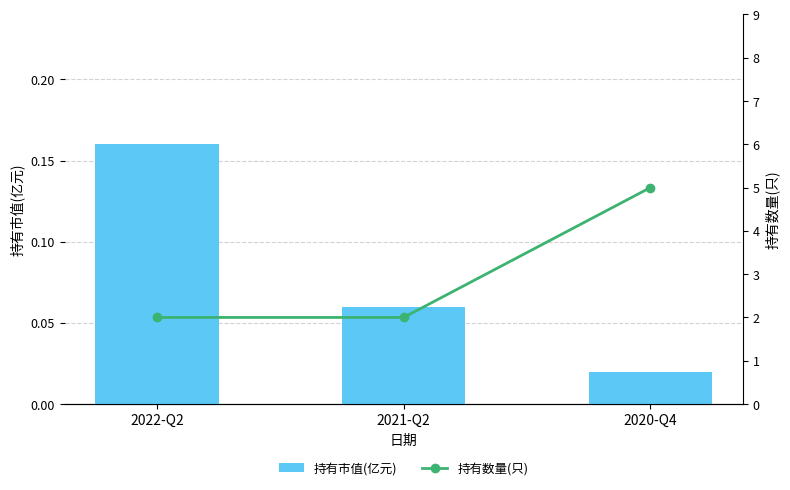

What is the label of the 1st bar from the right?

2020-Q4